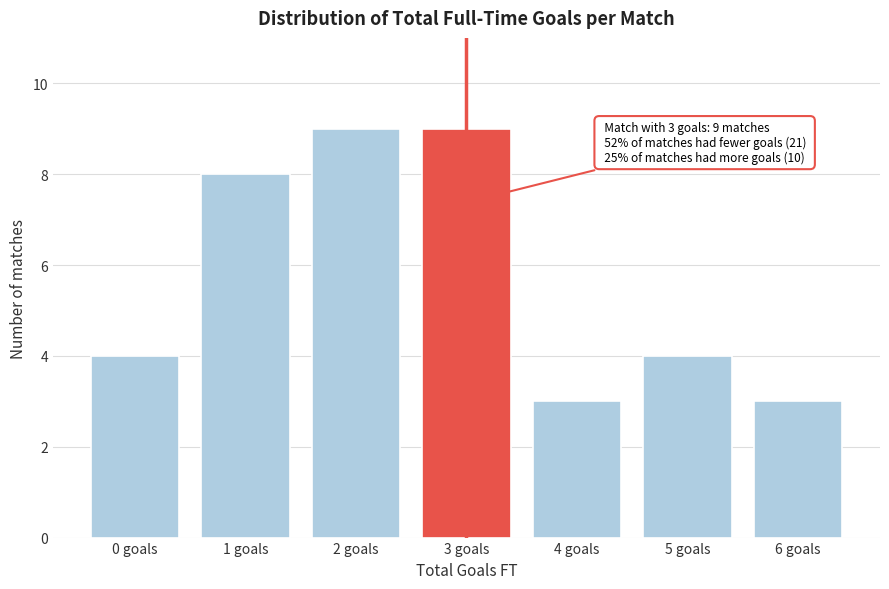

Reading left to right, what are all the values shown in this chart?

0 goals=4	1 goals=8	2 goals=9	3 goals=9	4 goals=3	5 goals=4	6 goals=3